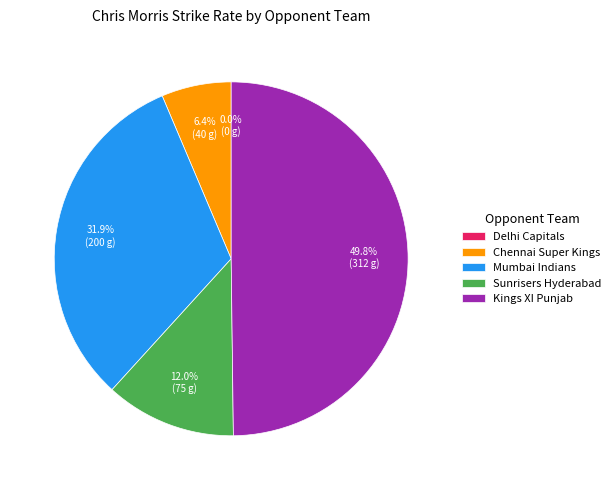

Does Chennai Super Kings account for over 50% of the chart?

No